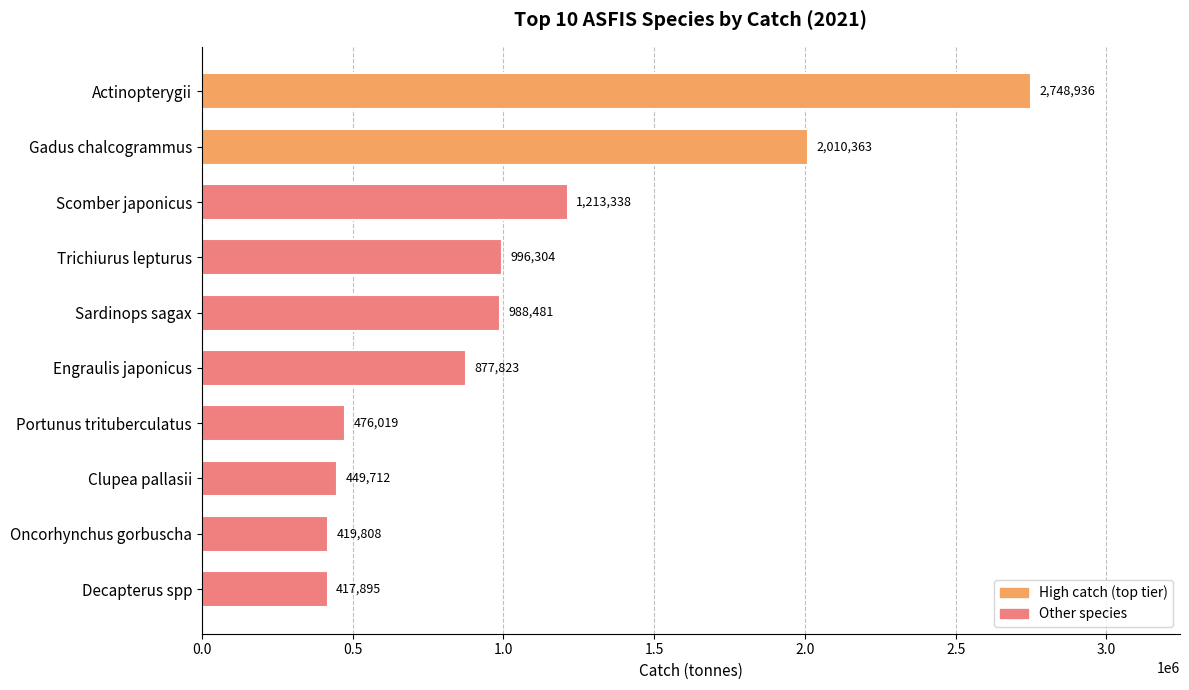

What is the label of the 9th bar from the top?

Oncorhynchus gorbuscha